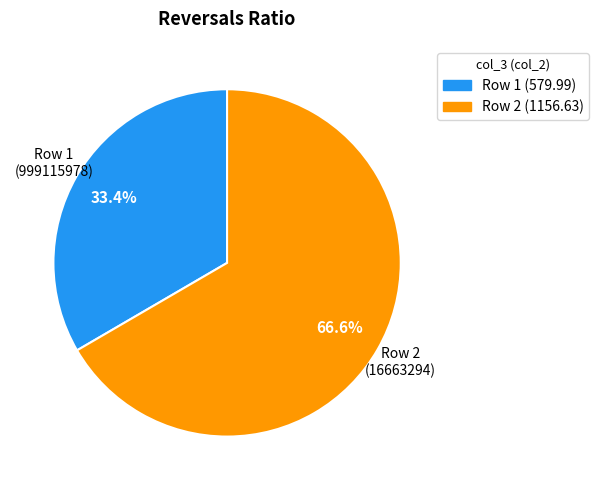

What is the ratio of the value at Row 2 (1156.63) to the value at Row 1 (579.99)?

2.0